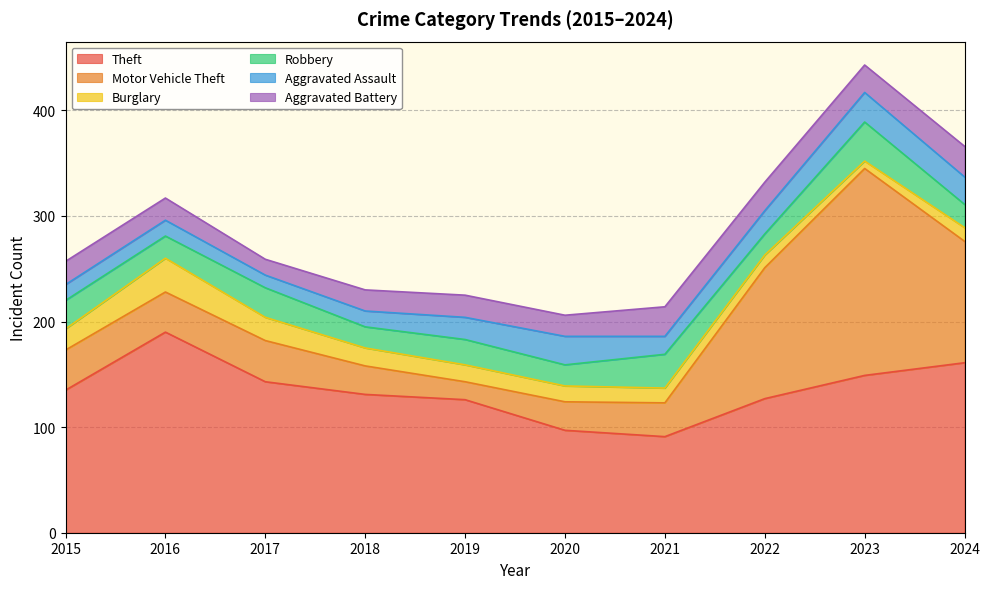

At how many categories does at least one series exceed 132?

5